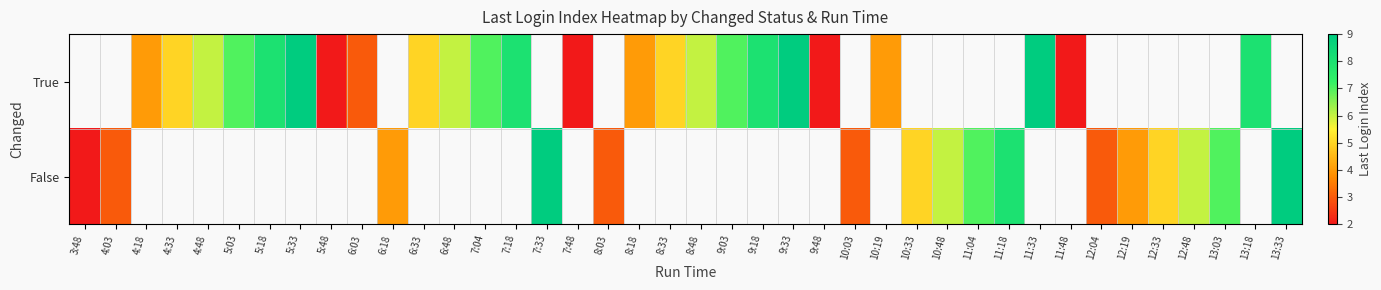

Is the value of True at 13:03 greater than the value of False at 7:33?

No